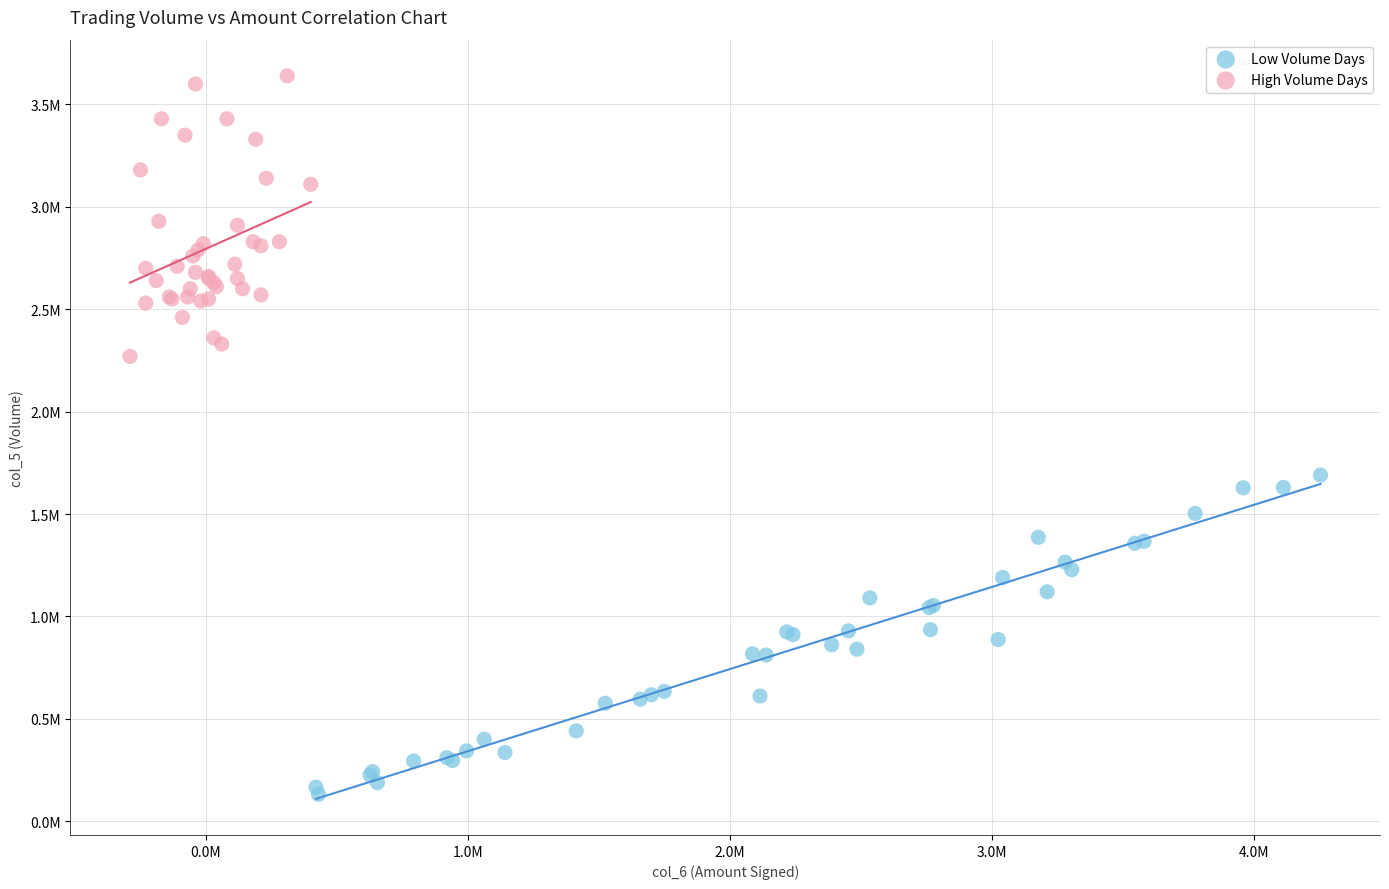

What are all the series names shown in the legend?

Low Volume Days, High Volume Days